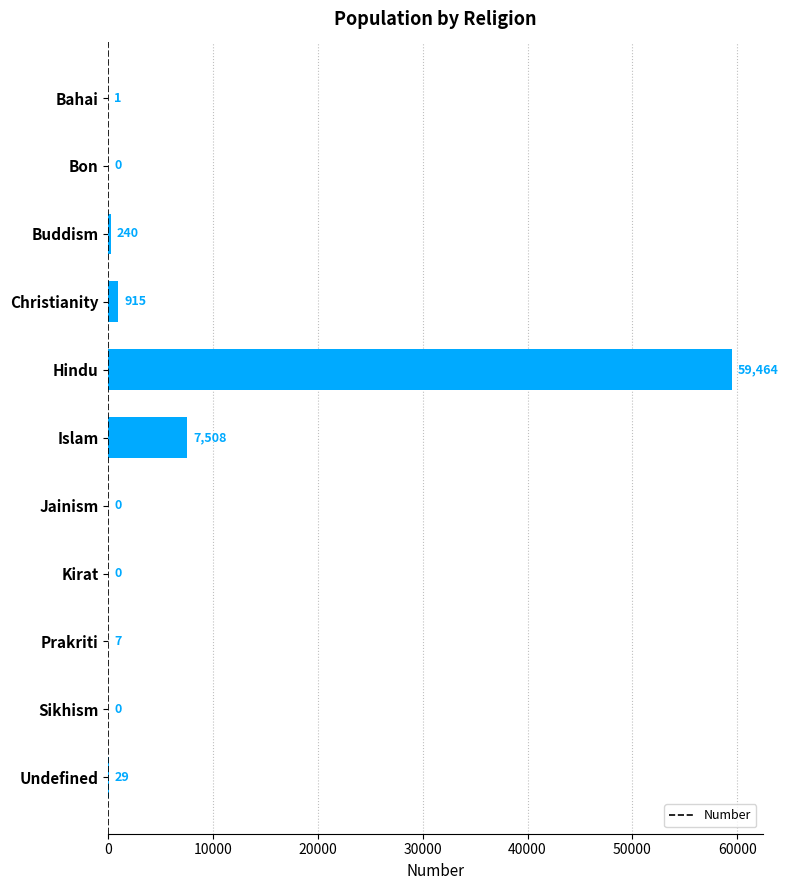

What is the average value?

6197